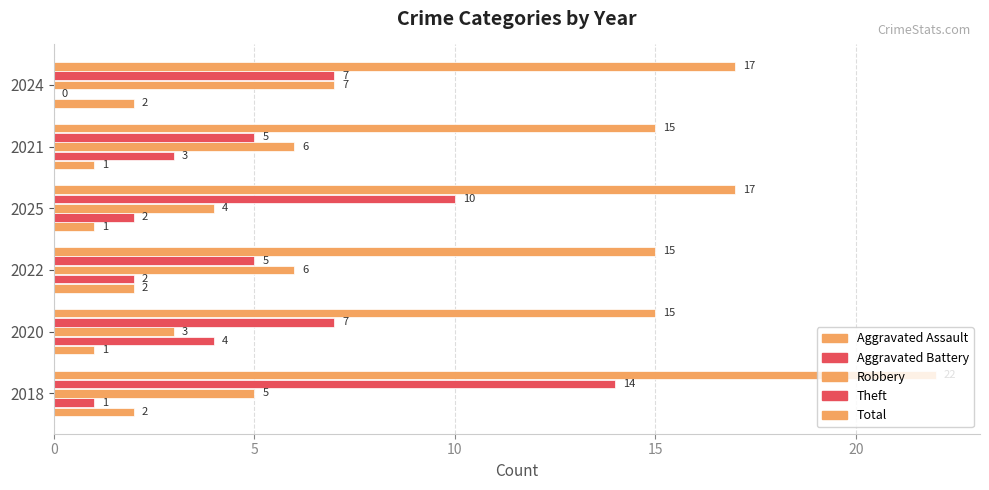

Reading left to right, transcribe all the data shown in this chart.

Aggravated Assault: 2	1	2	1	1	2
Aggravated Battery: 1	4	2	2	3	0
Robbery: 5	3	6	4	6	7
Theft: 14	7	5	10	5	7
Total: 22	15	15	17	15	17